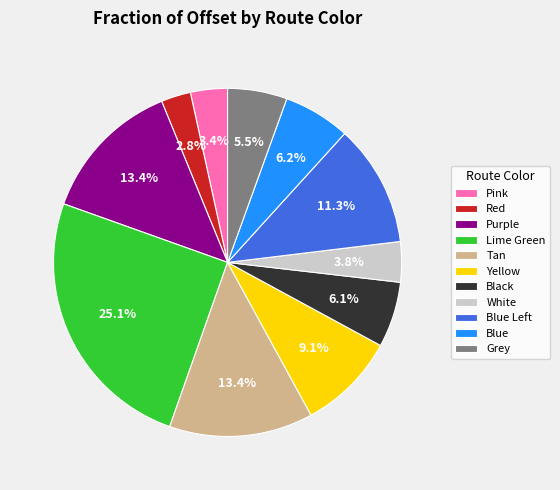

Does any single category account for the majority?

No